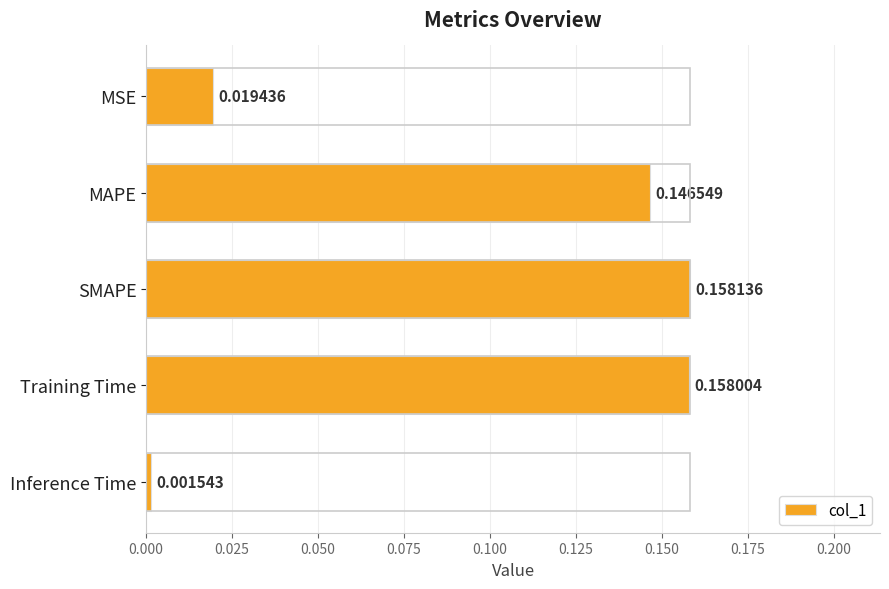

At which category does the chart reach its minimum across all series?

Inference Time